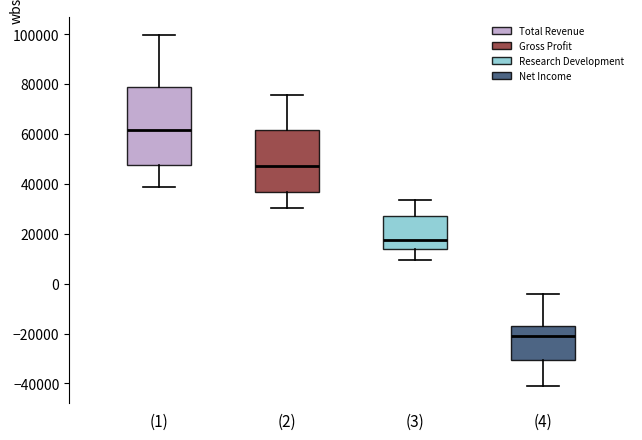

Comparing the boxes themselves (not the whiskers), which one is the tallest?

(1)